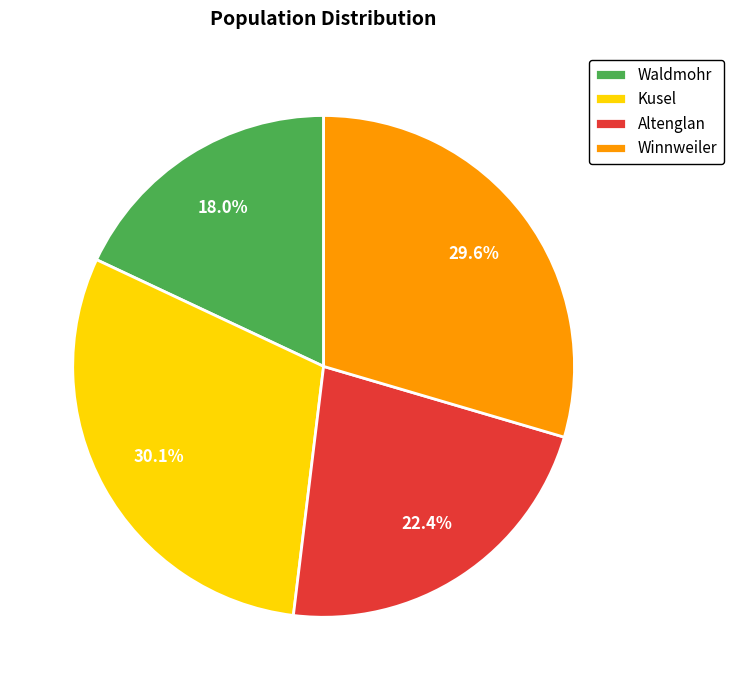

Does any single category account for the majority?

No